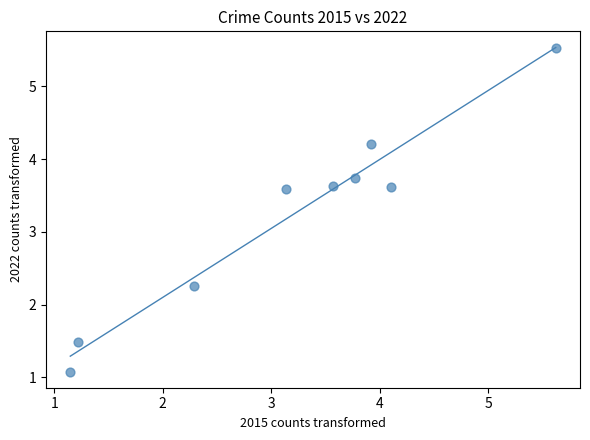

What is the range of Y values (max minus min)?

4.4